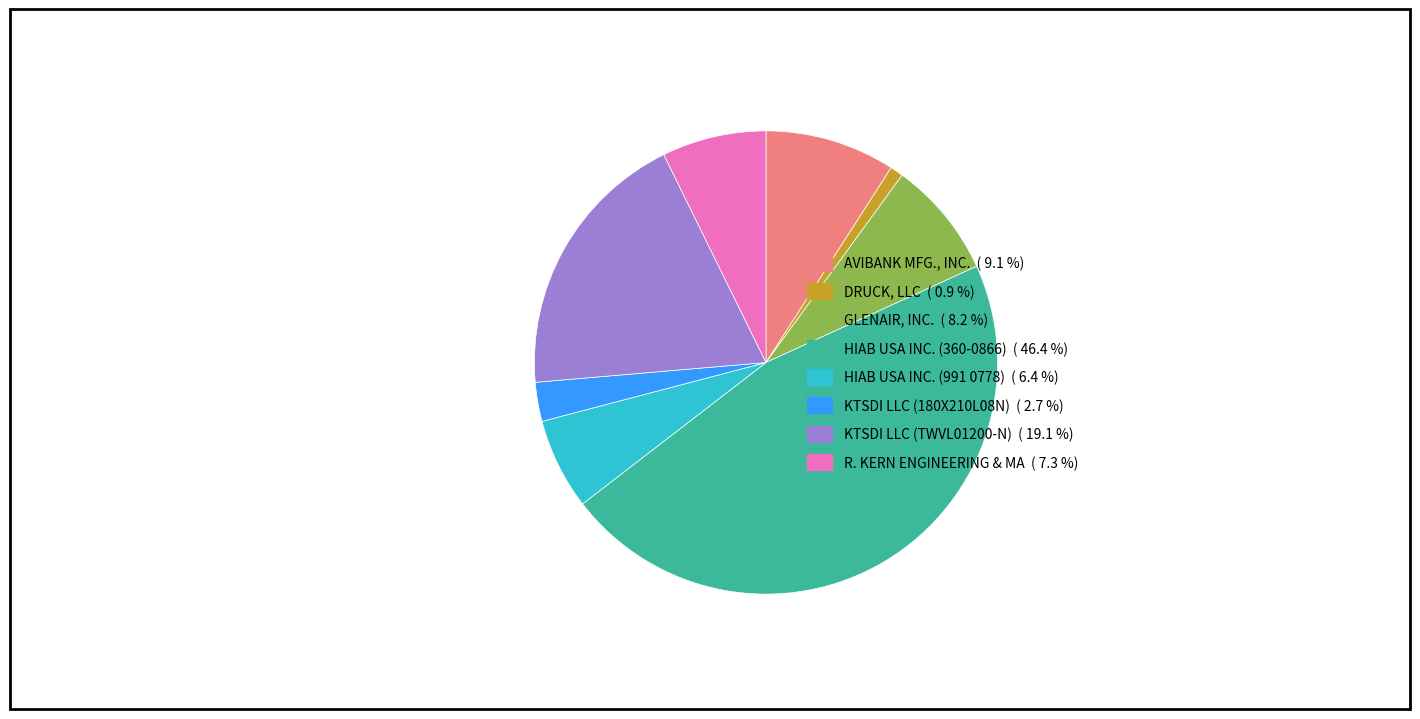

What is the largest slice in the pie chart?

HIAB USA INC. (360-0866)